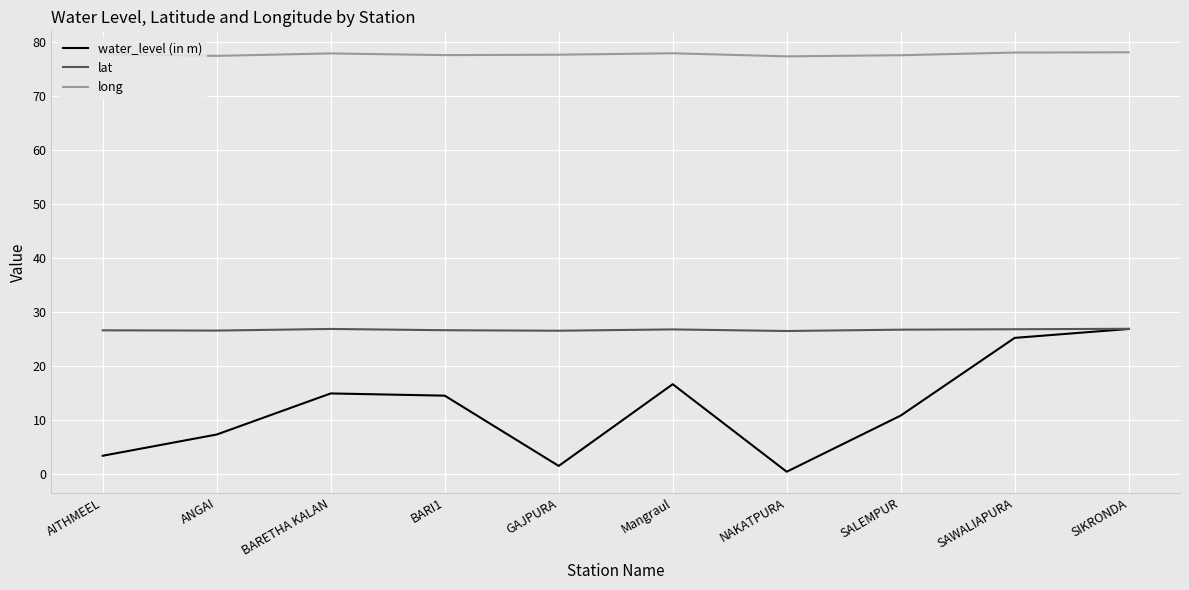

Does the chart have visible grid lines?

Yes